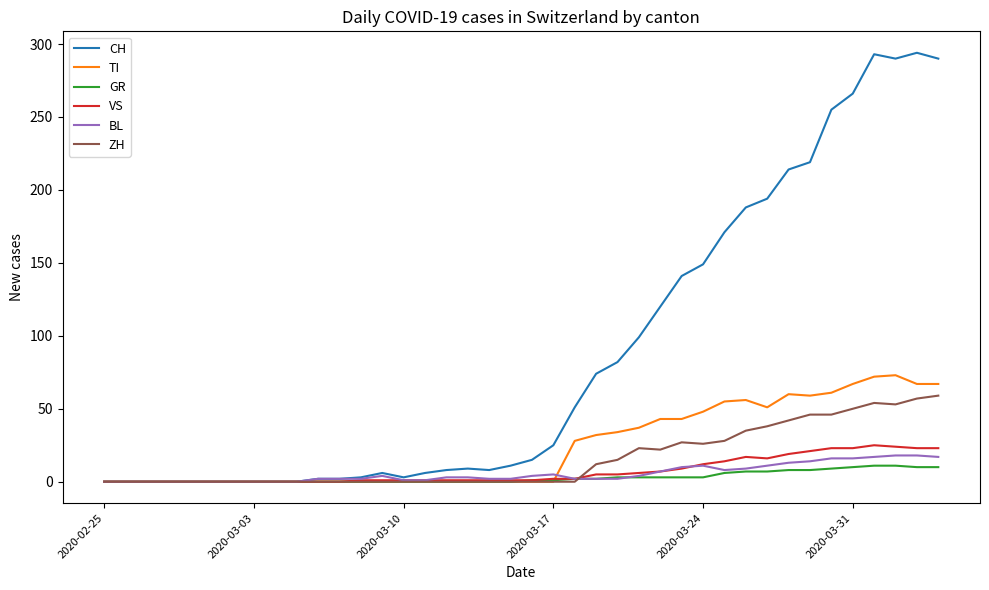

Which series has the largest total across all categories?

CH